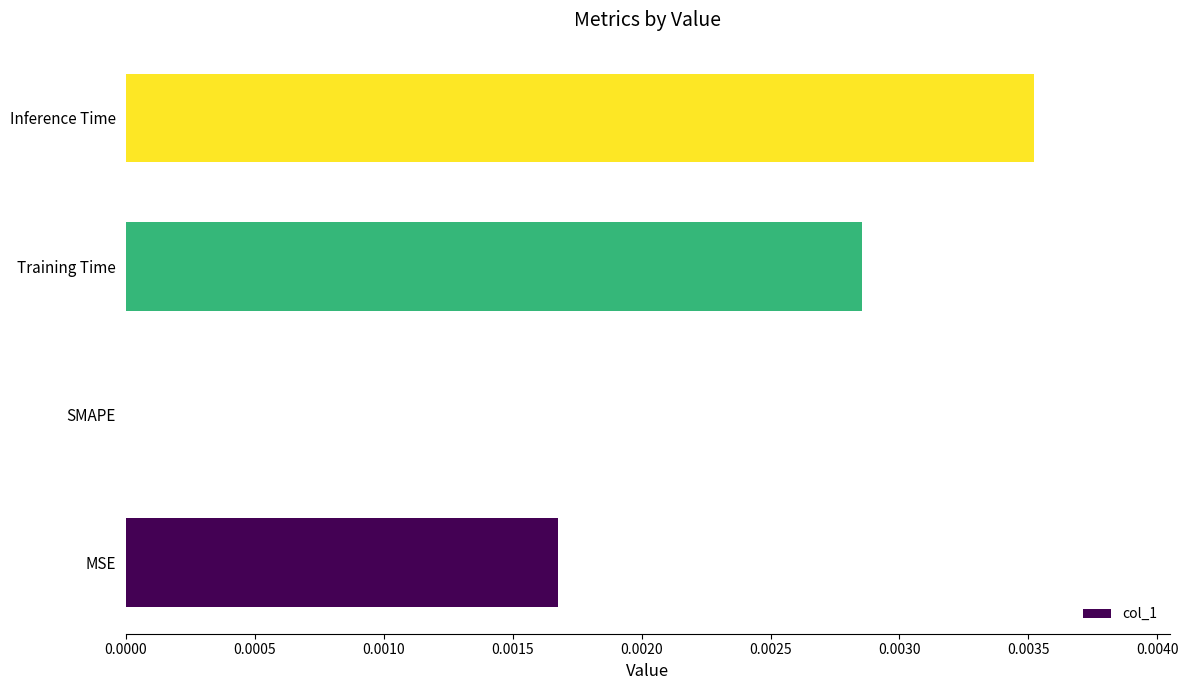

How many values are between 0 and 1?

4